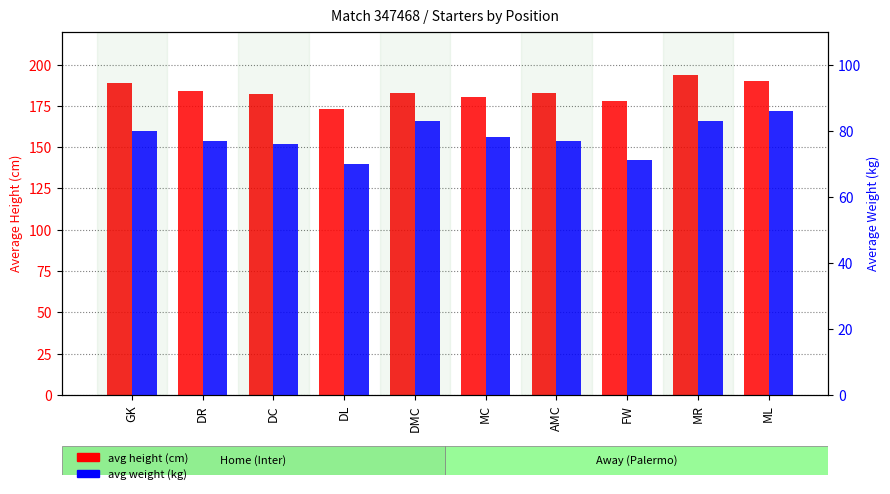

What is the value of the avg height (cm) bar at the 10th from the left?

190.0